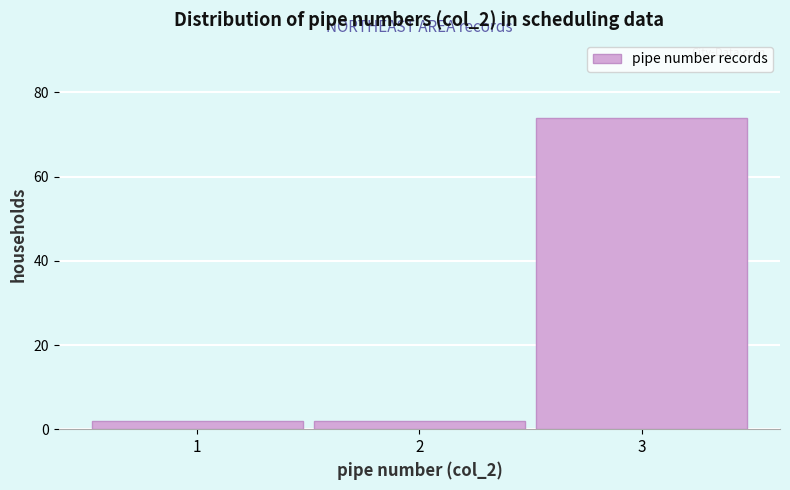

Reading left to right, transcribe this chart: for each bar, give the range it covers on the x-axis and its height. The values are not printed on the chart, so give them approximately, as read against the axis.

0.5 to 1.5: 2
1.5 to 2.5: 2
2.5 to 3.5: 74